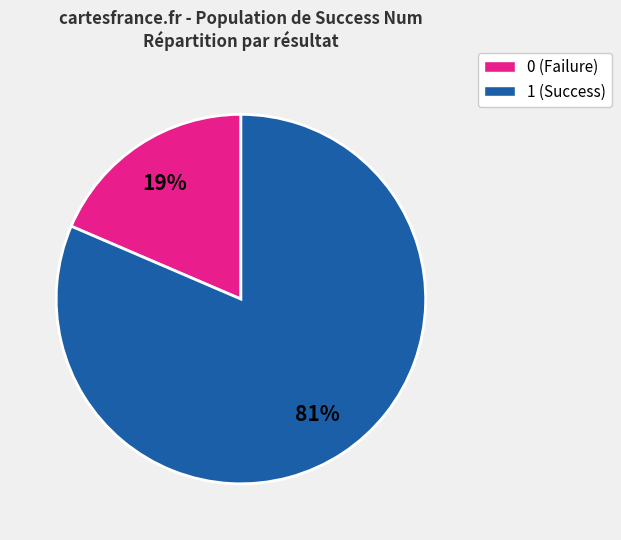

What is the largest slice in the pie chart?

1 (Success)